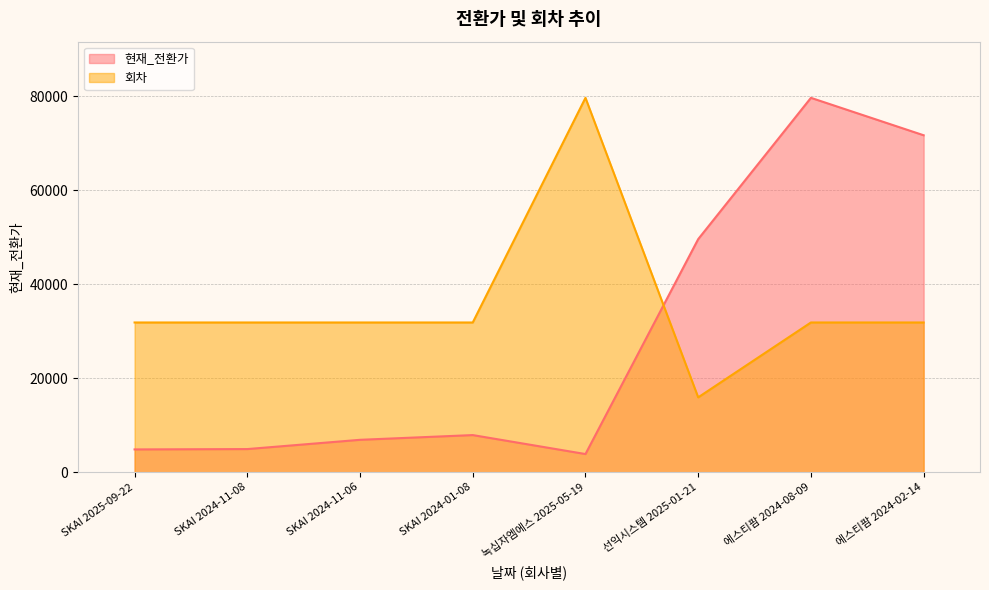

Between SKAI 2024-11-08 and 에스티팜 2024-02-14, which series saw the biggest shift?

현재_전환가